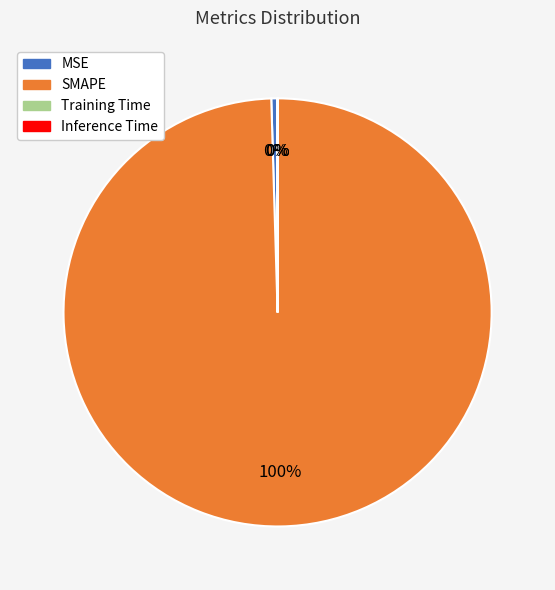

What is the largest slice in the pie chart?

SMAPE